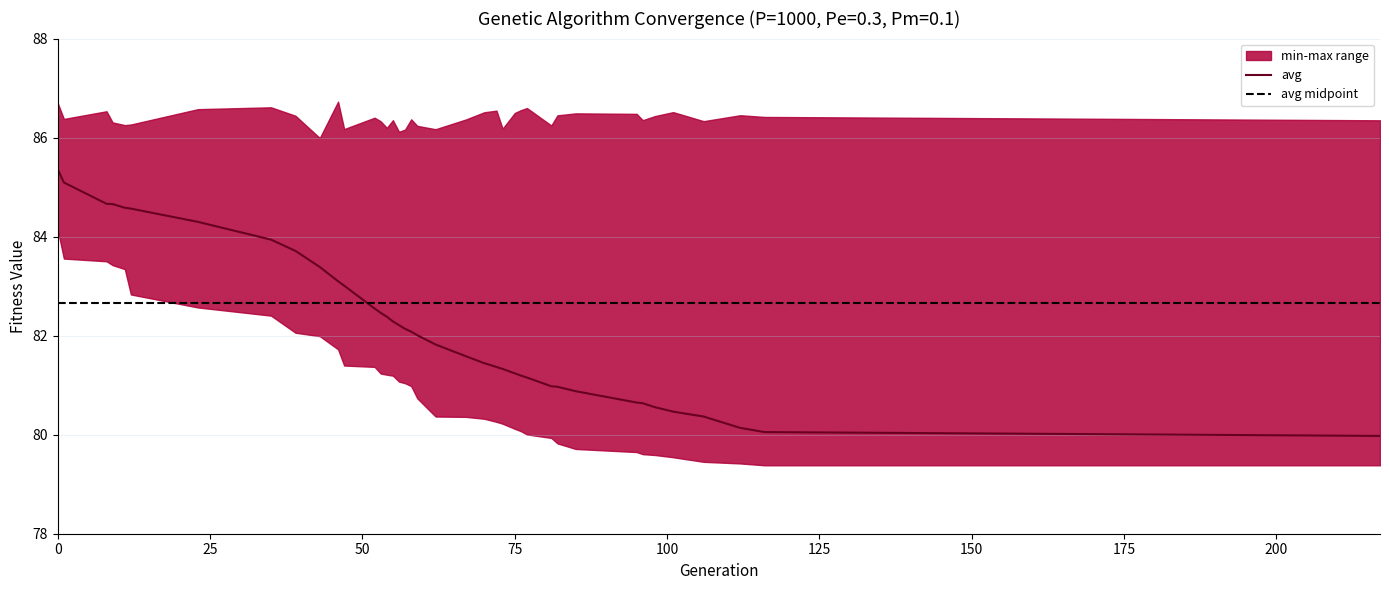

What is the lowest value of the avg series?

80.0